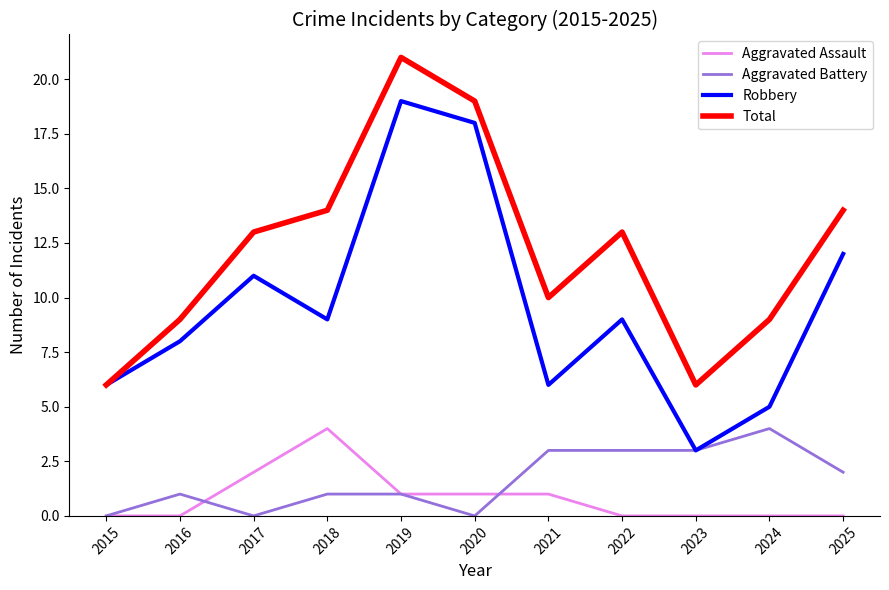

What is the greatest value displayed?

21